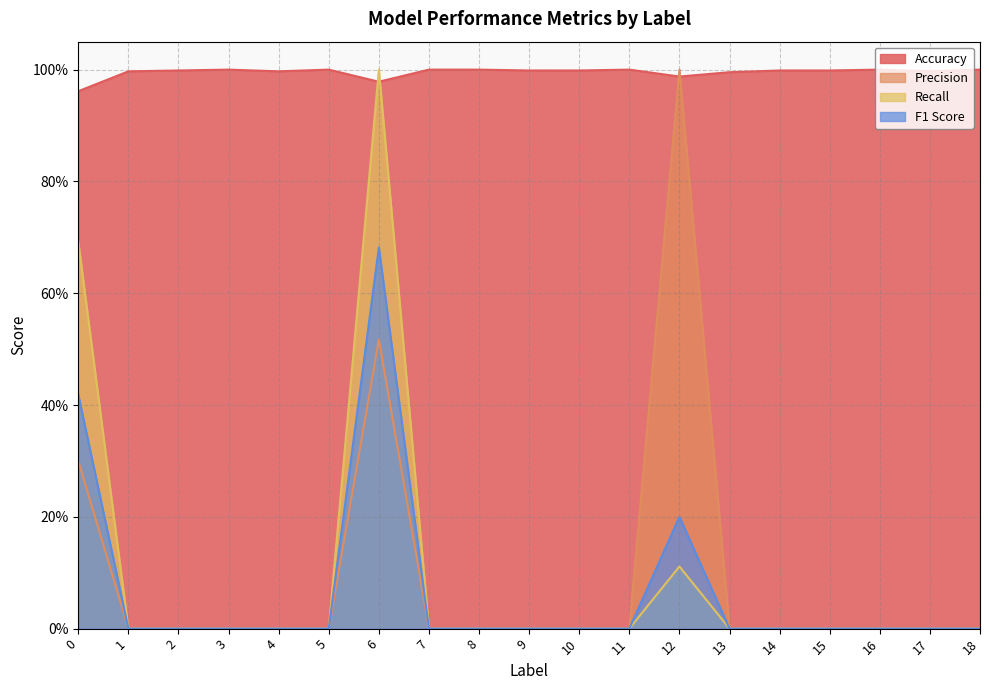

Reading right to left, transcribe all the data shown in this chart.

Accuracy: 18=1.0	17=1.0	16=1.0	15=1.0	14=1.0	13=1.0	12=1.0	11=1.0	10=1.0	9=1.0	8=1.0	7=1.0	6=1.0	5=1.0	4=1.0	3=1.0	2=1.0	1=1.0	0=1.0
Precision: 18=0.0	17=0.0	16=0.0	15=0.0	14=0.0	13=0.0	12=1.0	11=0.0	10=0.0	9=0.0	8=0.0	7=0.0	6=0.5	5=0.0	4=0.0	3=0.0	2=0.0	1=0.0	0=0.3
Recall: 18=0.0	17=0.0	16=0.0	15=0.0	14=0.0	13=0.0	12=0.1	11=0.0	10=0.0	9=0.0	8=0.0	7=0.0	6=1.0	5=0.0	4=0.0	3=0.0	2=0.0	1=0.0	0=0.7
F1 Score: 18=0.0	17=0.0	16=0.0	15=0.0	14=0.0	13=0.0	12=0.2	11=0.0	10=0.0	9=0.0	8=0.0	7=0.0	6=0.7	5=0.0	4=0.0	3=0.0	2=0.0	1=0.0	0=0.4